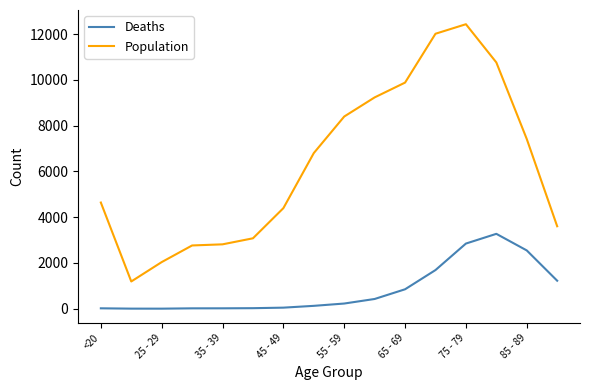

Which series has the largest total across all categories?

Population